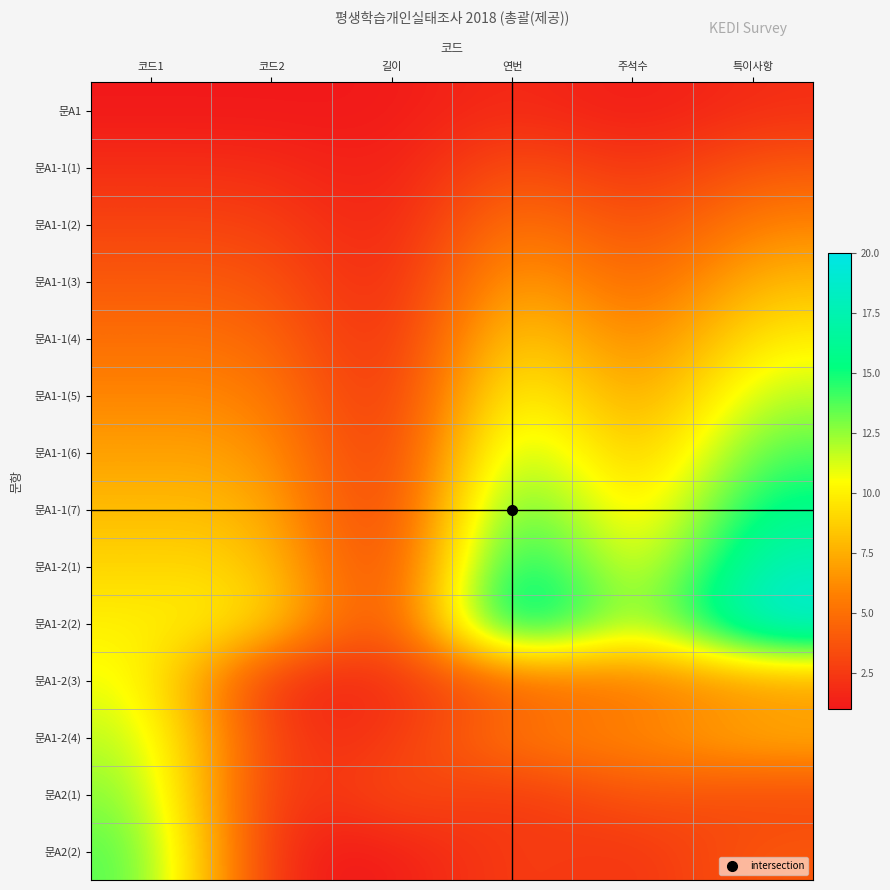

Between 연번 and 코드1, which is larger?

연번